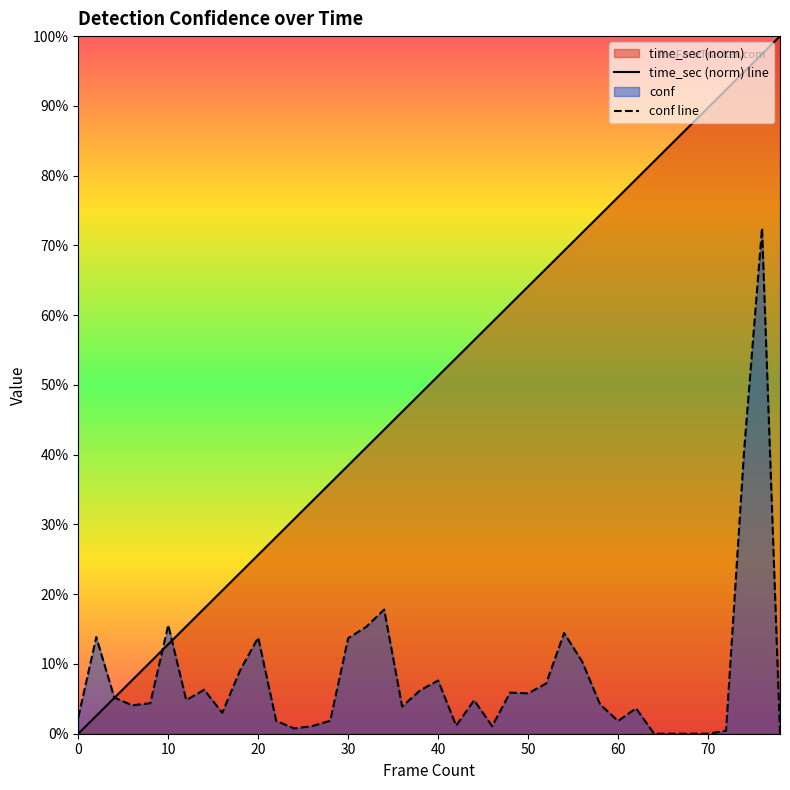

Reading left to right, extract all data points from this chart.

time_sec (norm) line: 0.0	0.0	0.1	0.1	0.1	0.1	0.2	0.2	0.2	0.2	0.3	0.3	0.3	0.3	0.4	0.4	0.4	0.4	0.5	0.5	0.5	0.5	0.6	0.6	0.6	0.6	0.7	0.7	0.7	0.7	0.8	0.8	0.8	0.8	0.9	0.9	0.9	0.9	1.0	1.0
conf line: 0.0	0.1	0.1	0.0	0.0	0.2	0.0	0.1	0.0	0.1	0.1	0.0	0.0	0.0	0.0	0.1	0.2	0.2	0.0	0.1	0.1	0.0	0.0	0.0	0.1	0.1	0.1	0.1	0.1	0.0	0.0	0.0	0.0	0.0	0.0	0.0	0.0	0.4	0.7	0.0